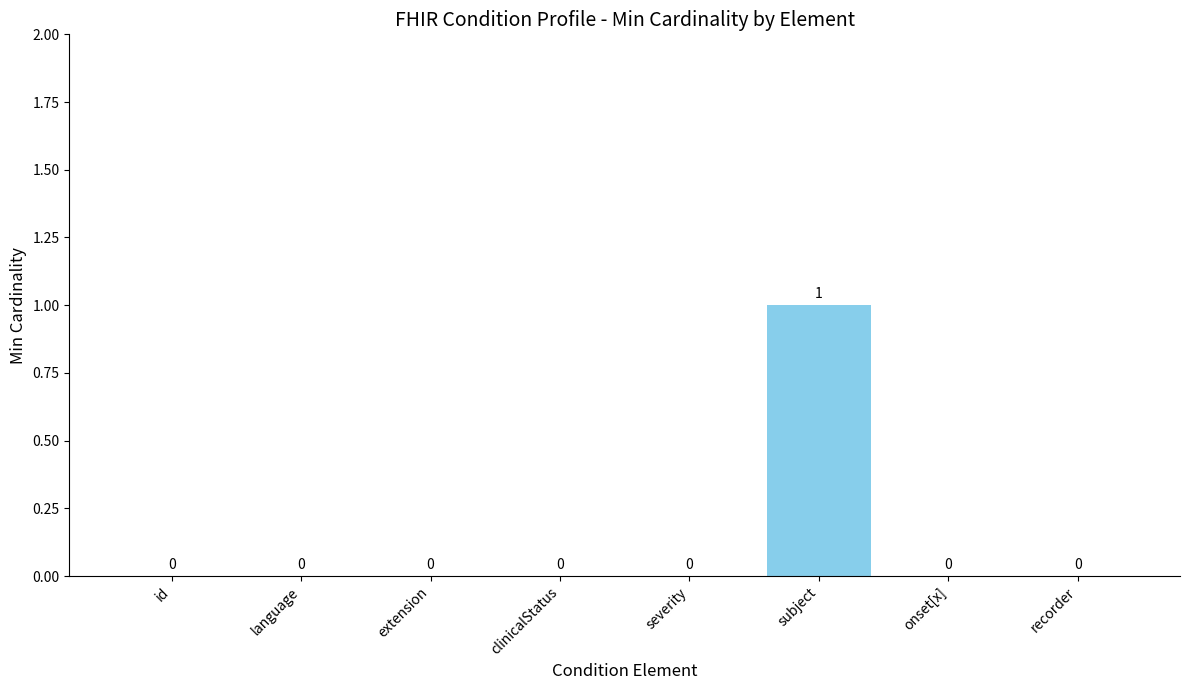

How many values are between 0 and 1?

8